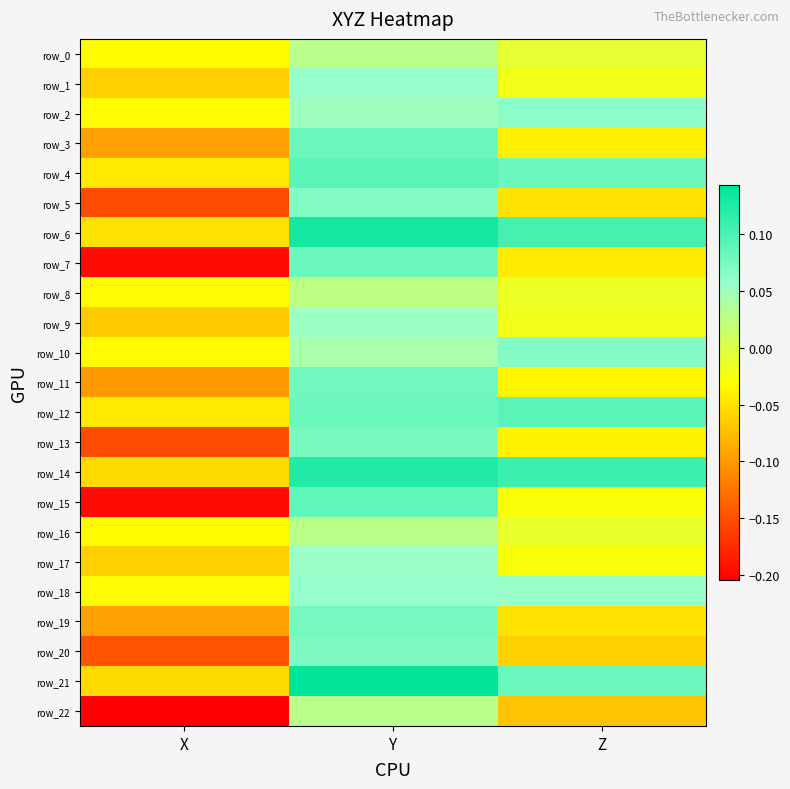

At which label is row_4 closest to 0?

X